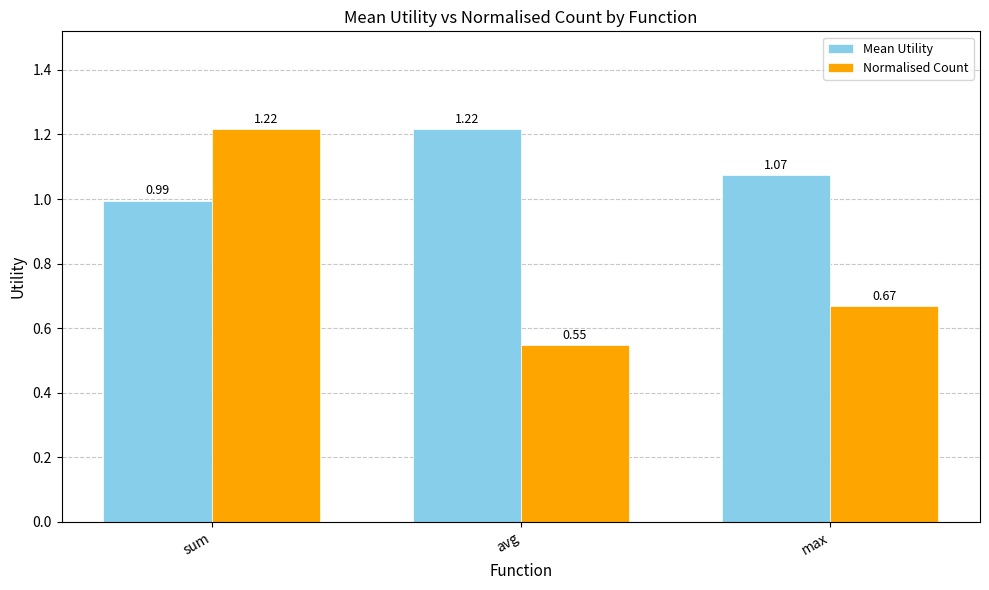

Which series changed the most between sum and max?

Normalised Count